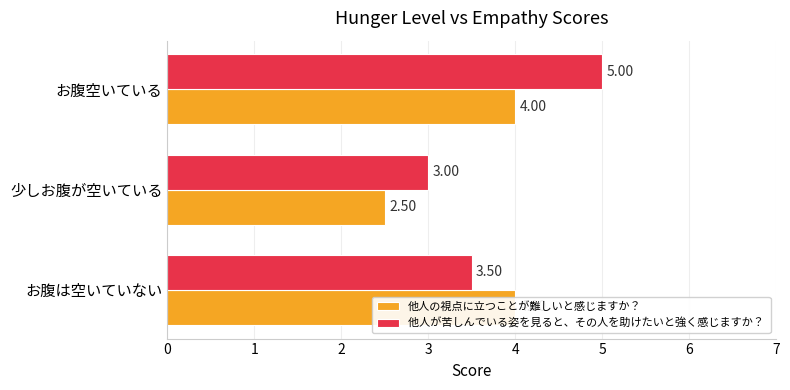

How many data points in 他人が苦しんでいる姿を見ると、その人を助けたいと強く感じますか？  are above 3?

2